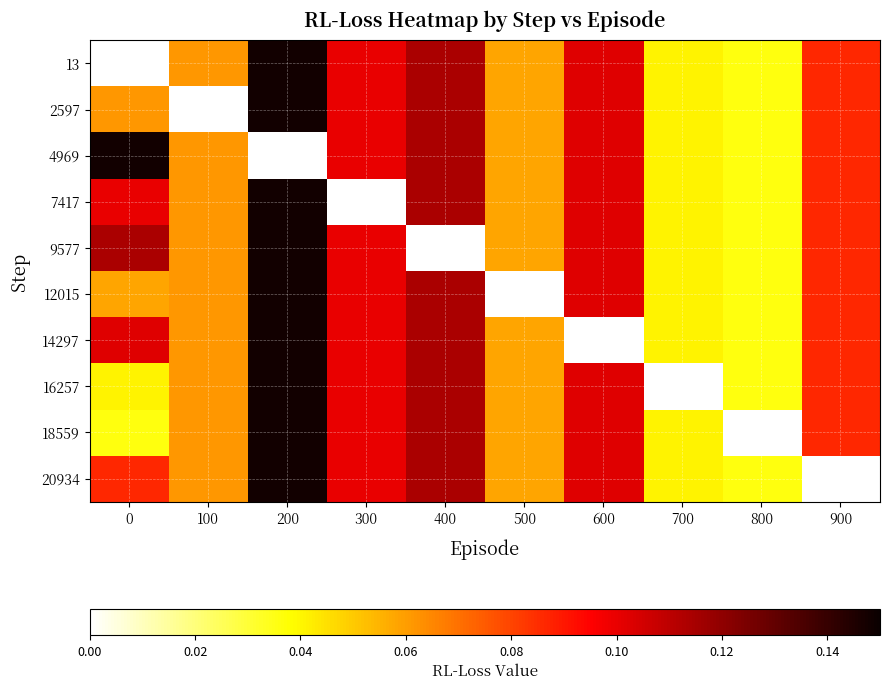

At 100, list the series in order from largest to smallest.

13, 4969, 7417, 9577, 12015, 14297, 16257, 18559, 20934, 2597